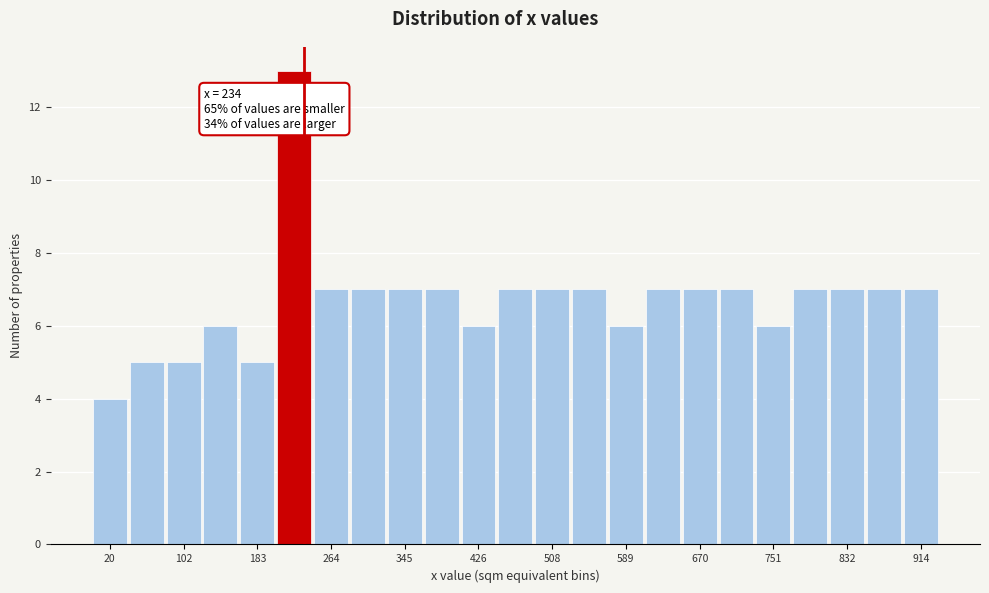

Which range on the x-axis has the tallest bar?

200 to 240